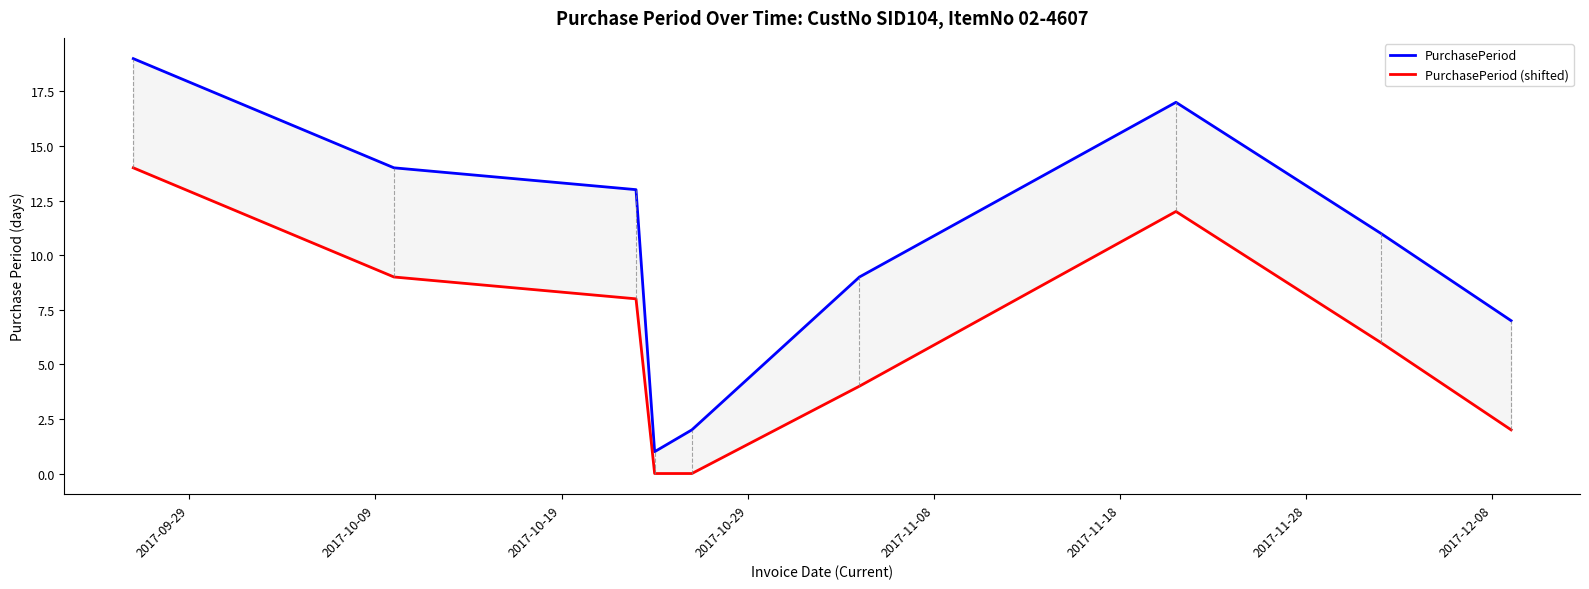

True or false: PurchasePeriod has a value of 27 at 2017-09-29.

False